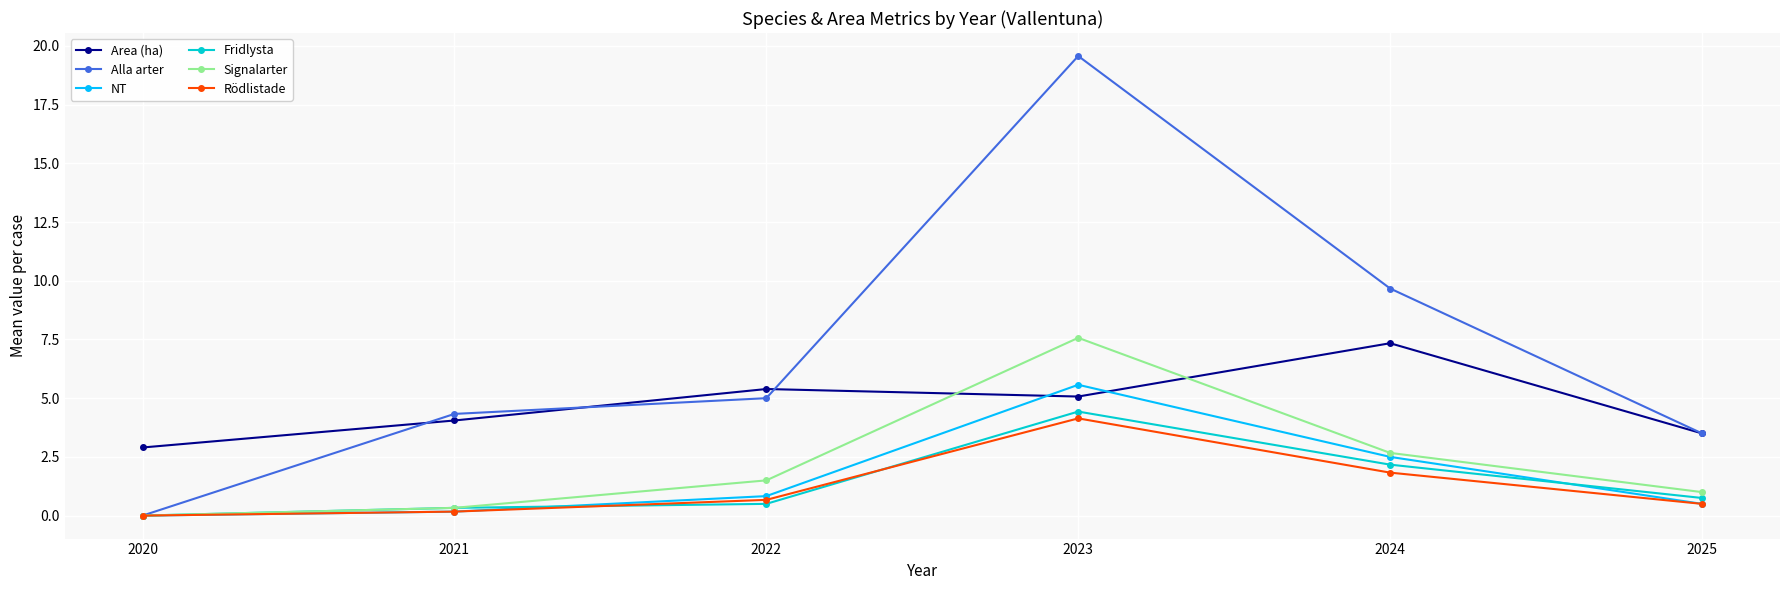

Which series has the largest total across all categories?

Alla arter